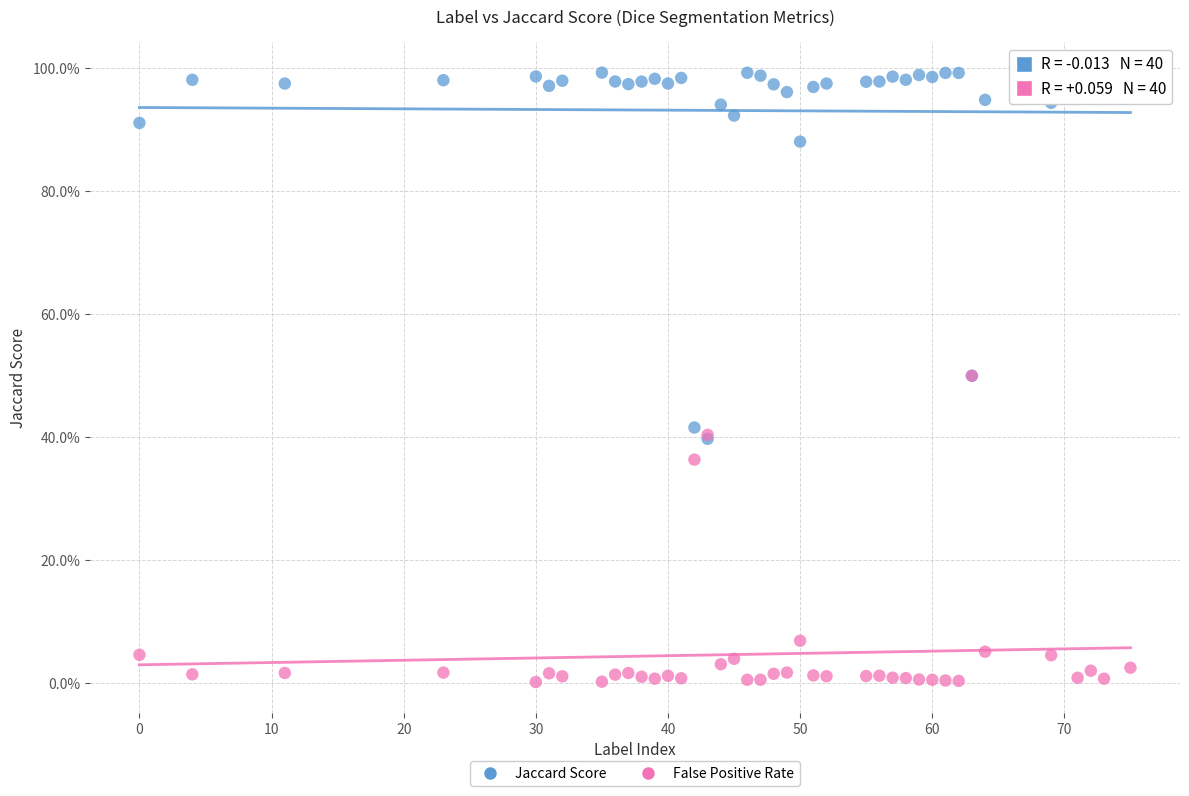

Which series has the largest Y range (max minus min)?

Jaccard Score